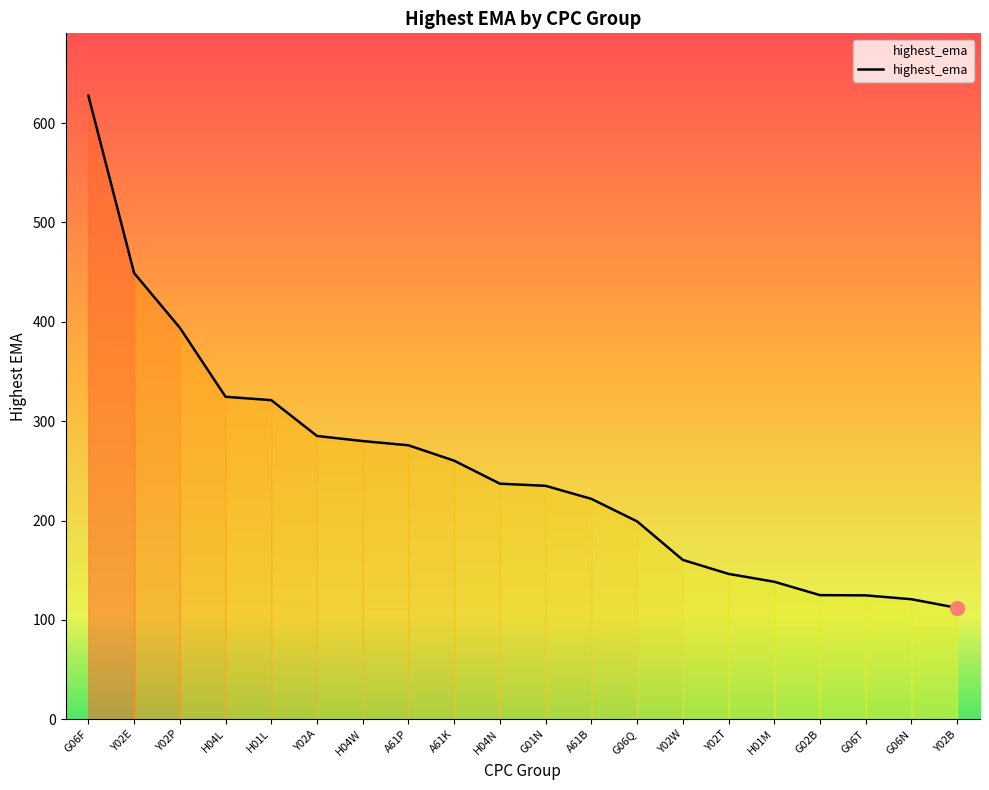

How many distinct data groups are displayed?

1